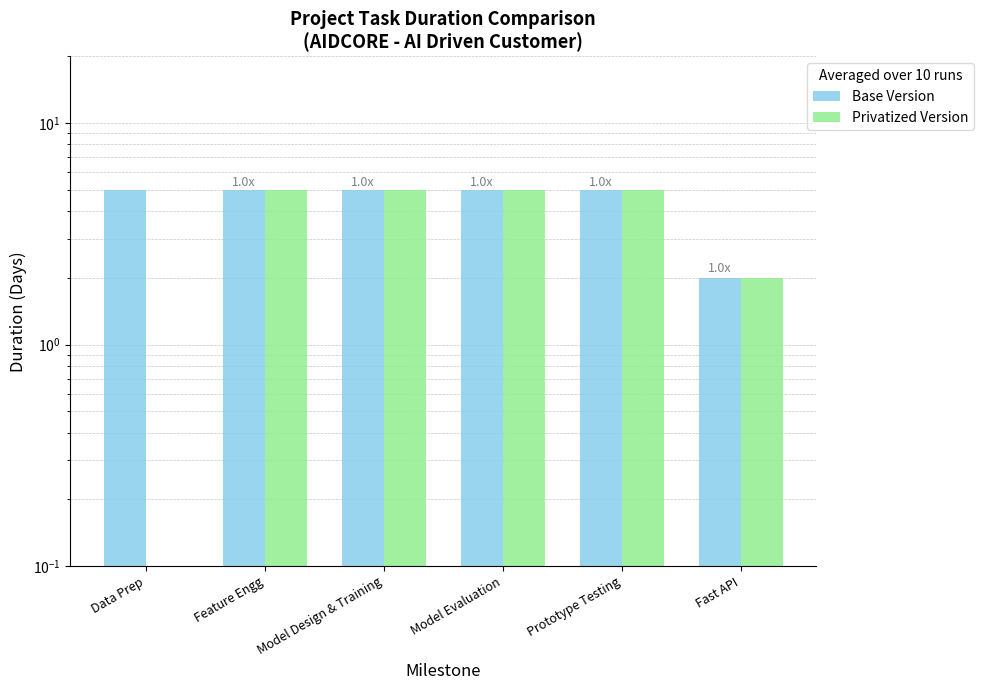

Count the number of data series in this chart.

2